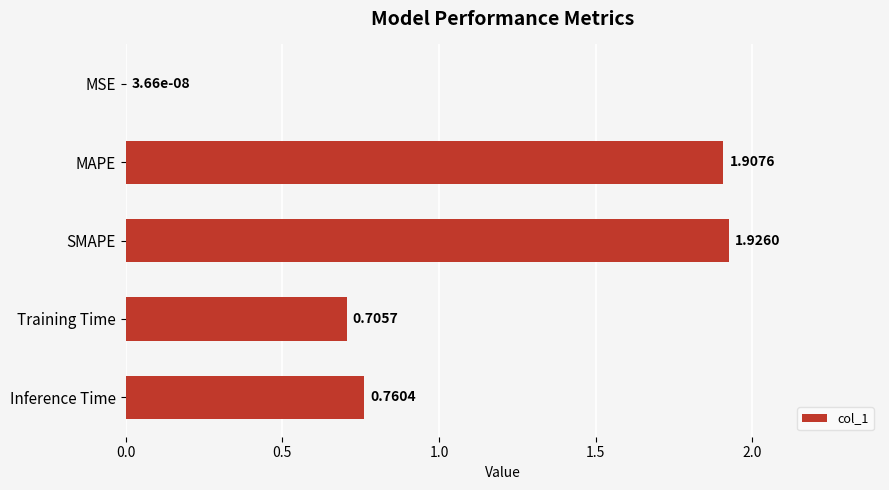

Which category has the highest value across all series?

SMAPE